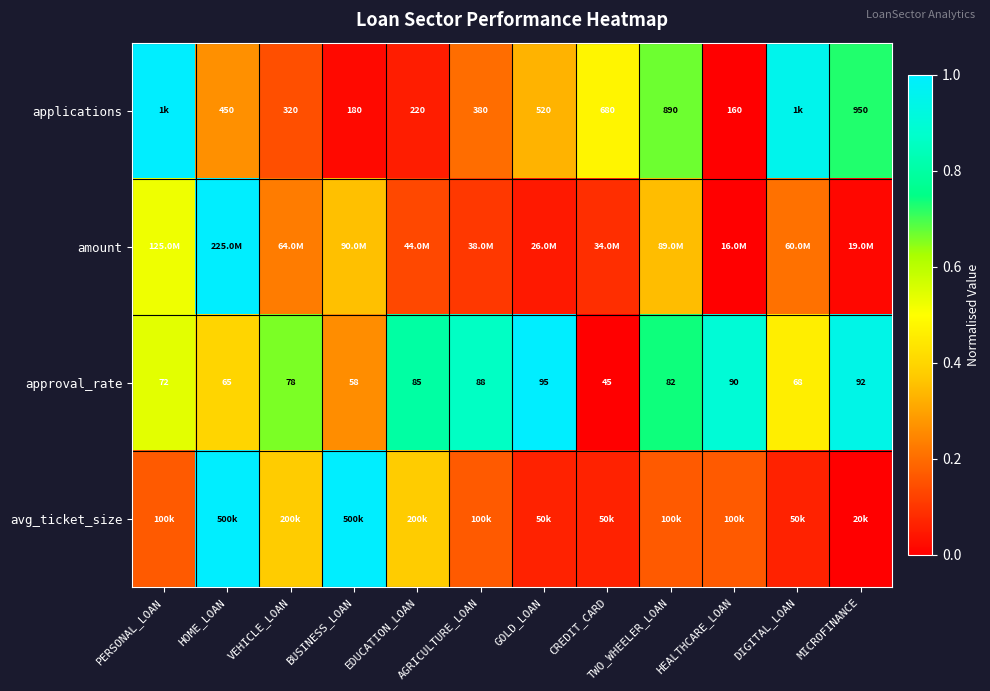

How many data points in approval_rate are less than 82?

6